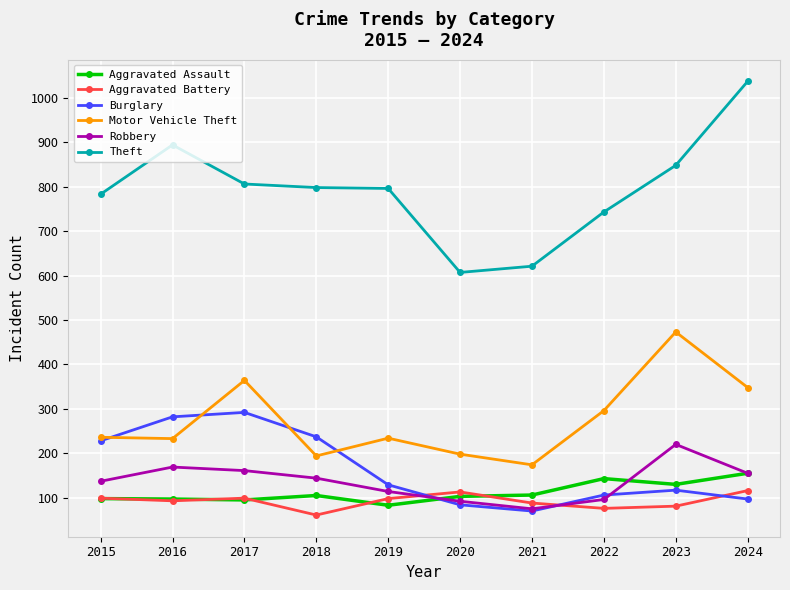

What is the value of the Burglary point at the 2nd from the left?

282